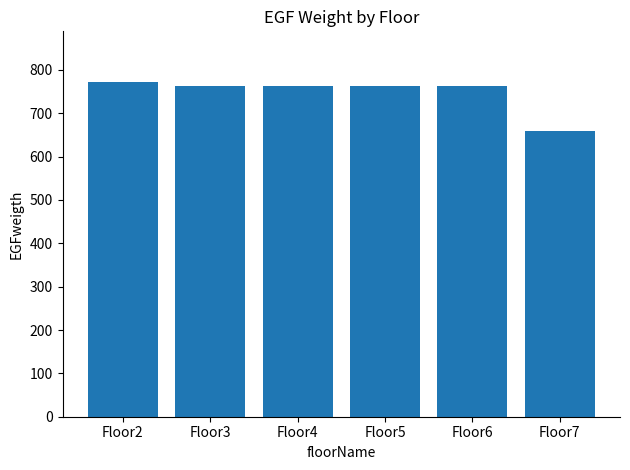

How many values are below 762?

1